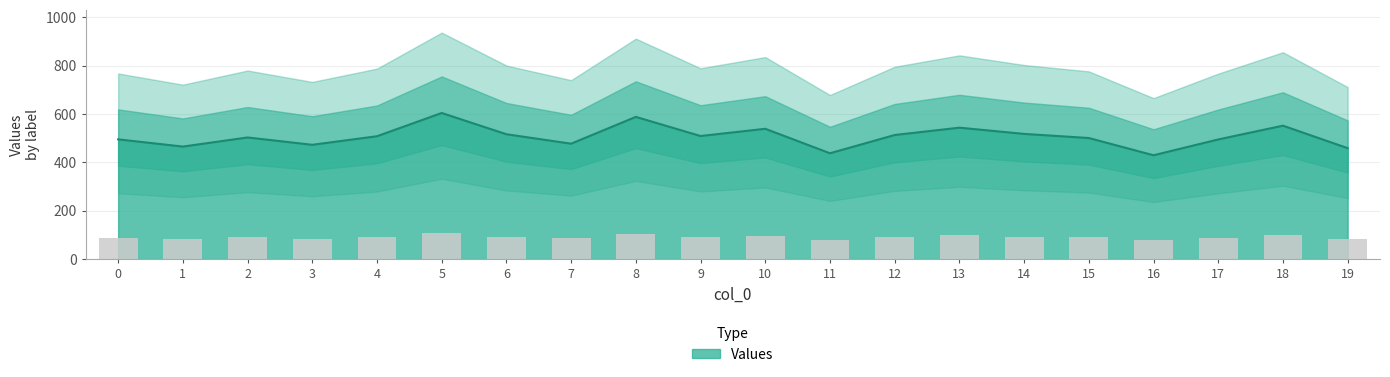

What is the sum of all values?

10130.1